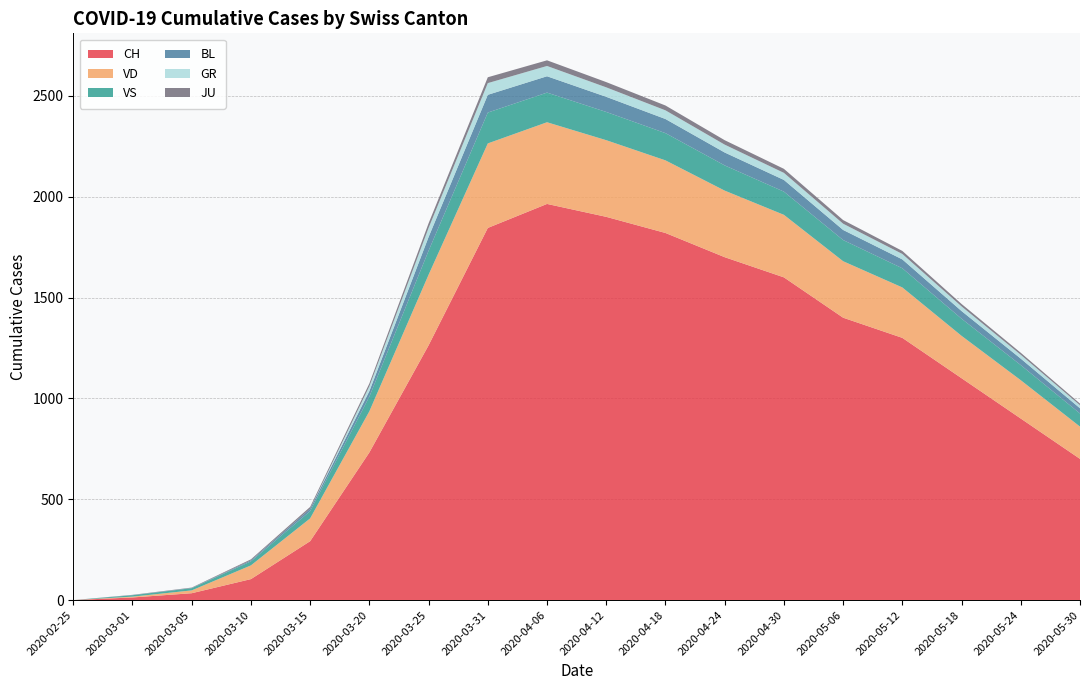

Reading left to right, transcribe all the data shown in this chart.

CH: 2020-02-25=0	2020-03-01=13	2020-03-05=34	2020-03-10=104	2020-03-15=292	2020-03-20=732	2020-03-25=1263	2020-03-31=1845	2020-04-06=1964	2020-04-12=1900	2020-04-18=1820	2020-04-24=1700	2020-04-30=1600	2020-05-06=1400	2020-05-12=1300	2020-05-18=1100	2020-05-24=900	2020-05-30=700
VD: 2020-02-25=0	2020-03-01=4	2020-03-05=14	2020-03-10=68	2020-03-15=113	2020-03-20=204	2020-03-25=350	2020-03-31=419	2020-04-06=405	2020-04-12=380	2020-04-18=360	2020-04-24=330	2020-04-30=310	2020-05-06=280	2020-05-12=250	2020-05-18=210	2020-05-24=190	2020-05-30=160
VS: 2020-02-25=0	2020-03-01=7	2020-03-05=11	2020-03-10=20	2020-03-15=36	2020-03-20=73	2020-03-25=119	2020-03-31=153	2020-04-06=147	2020-04-12=140	2020-04-18=135	2020-04-24=125	2020-04-30=115	2020-05-06=105	2020-05-12=95	2020-05-18=85	2020-05-24=75	2020-05-30=65
BL: 2020-02-25=0	2020-03-01=1	2020-03-05=1	2020-03-10=5	2020-03-15=12	2020-03-20=27	2020-03-25=68	2020-03-31=88	2020-04-06=81	2020-04-12=75	2020-04-18=70	2020-04-24=64	2020-04-30=58	2020-05-06=50	2020-05-12=44	2020-05-18=38	2020-05-24=32	2020-05-30=26
GR: 2020-02-25=0	2020-03-01=0	2020-03-05=0	2020-03-10=0	2020-03-15=0	2020-03-20=24	2020-03-25=45	2020-03-31=58	2020-04-06=51	2020-04-12=47	2020-04-18=43	2020-04-24=39	2020-04-30=35	2020-05-06=31	2020-05-12=27	2020-05-18=23	2020-05-24=19	2020-05-30=15
JU: 2020-02-25=0	2020-03-01=1	2020-03-05=2	2020-03-10=5	2020-03-15=9	2020-03-20=14	2020-03-25=23	2020-03-31=29	2020-04-06=28	2020-04-12=26	2020-04-18=24	2020-04-24=22	2020-04-30=20	2020-05-06=18	2020-05-12=15	2020-05-18=12	2020-05-24=10	2020-05-30=8